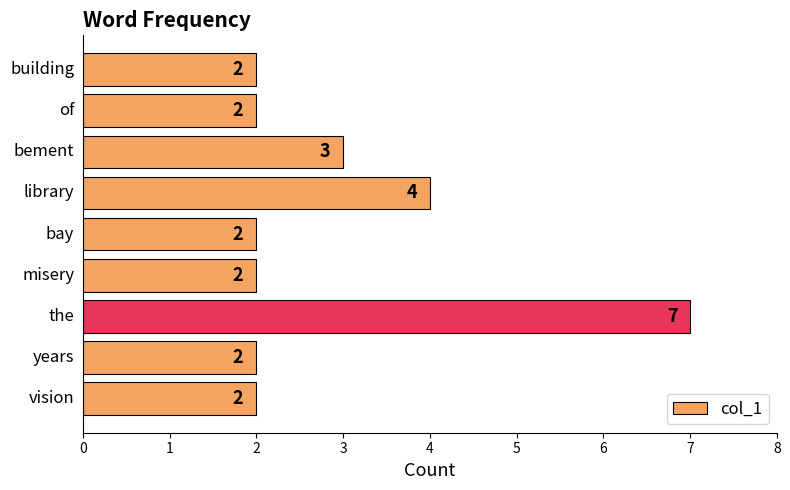

What is the value of the 4th bar from the top?

4